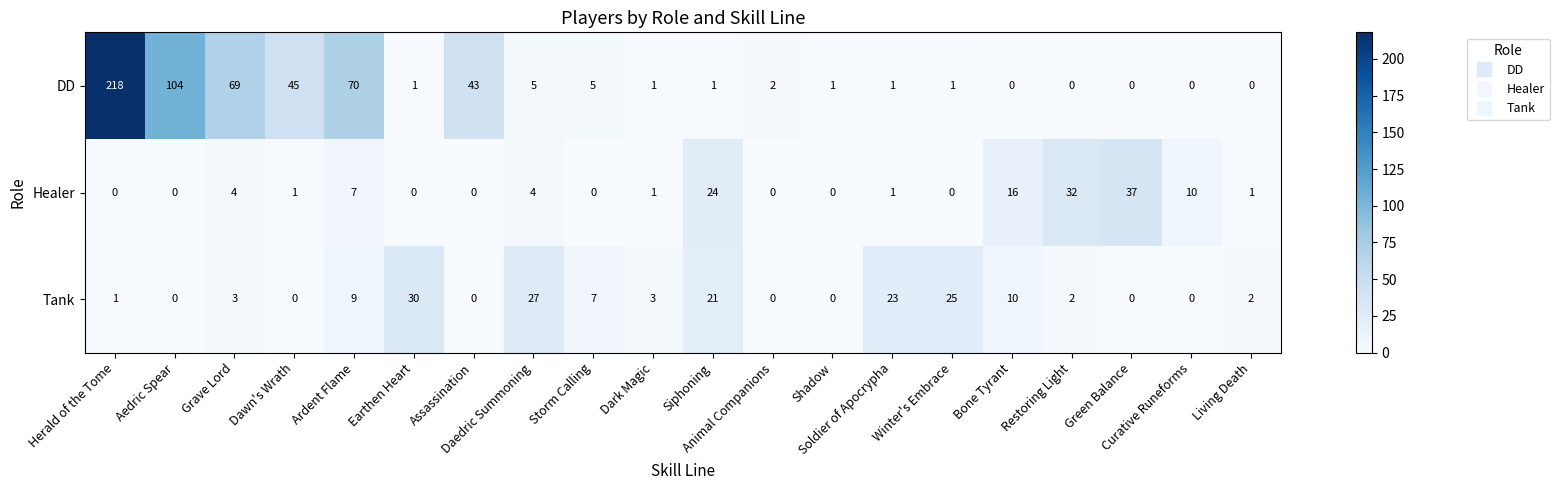

What is the greatest value displayed?

218